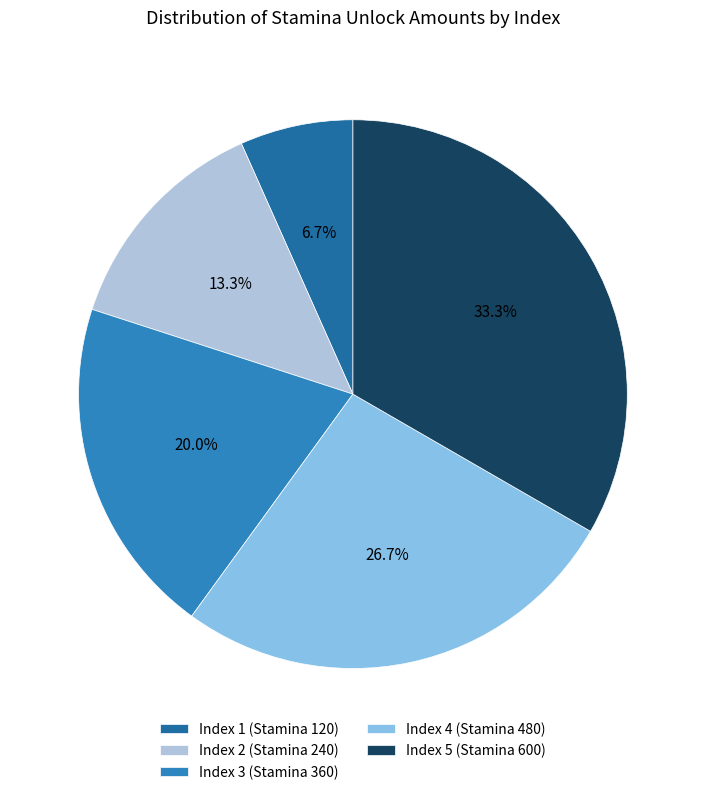

How many slices are in this pie chart?

5